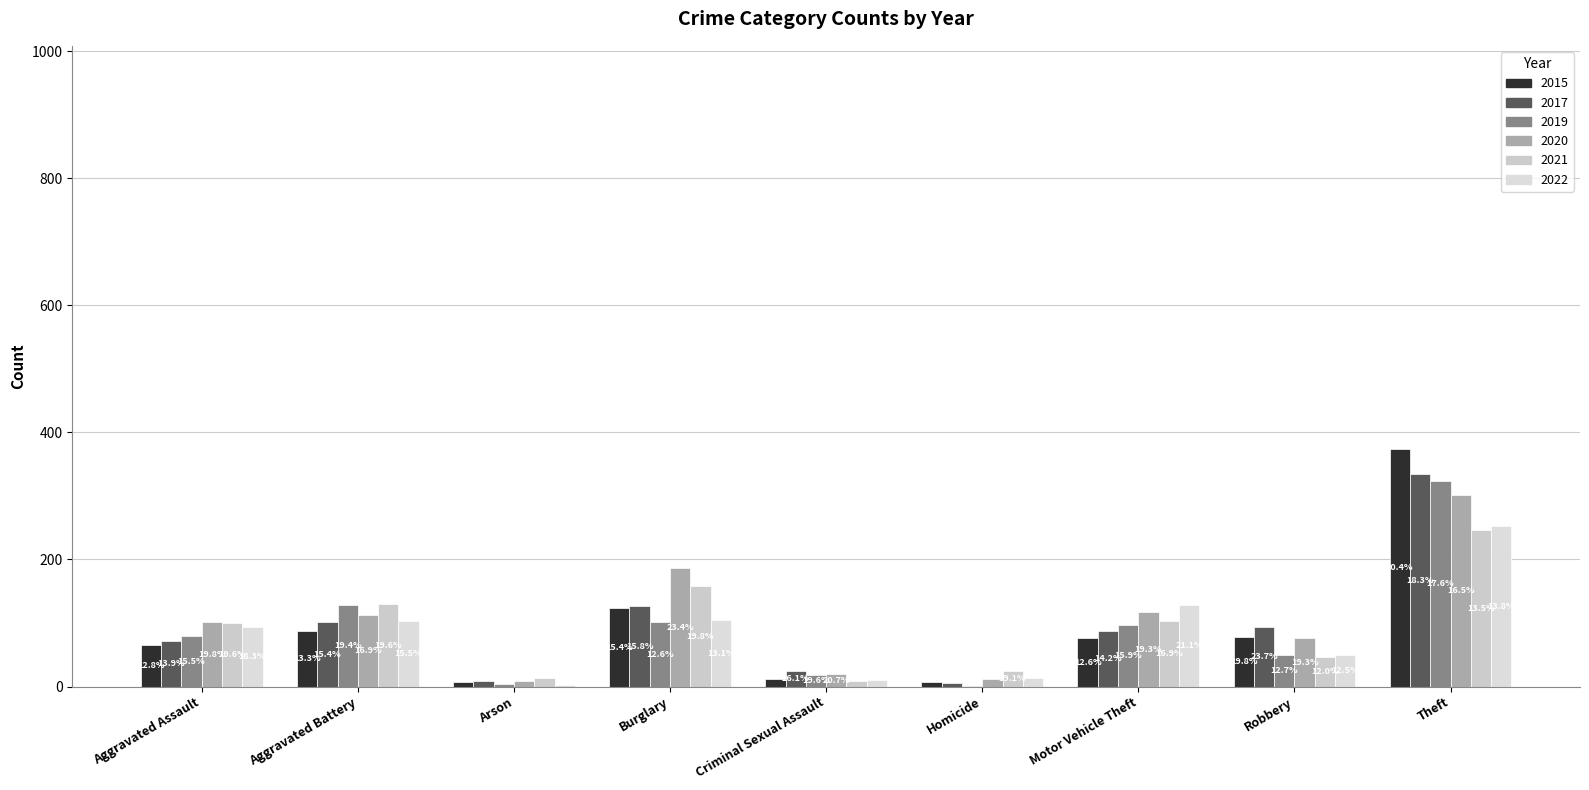

What value does the 2017 series have at Burglary, to the nearest 5?

125